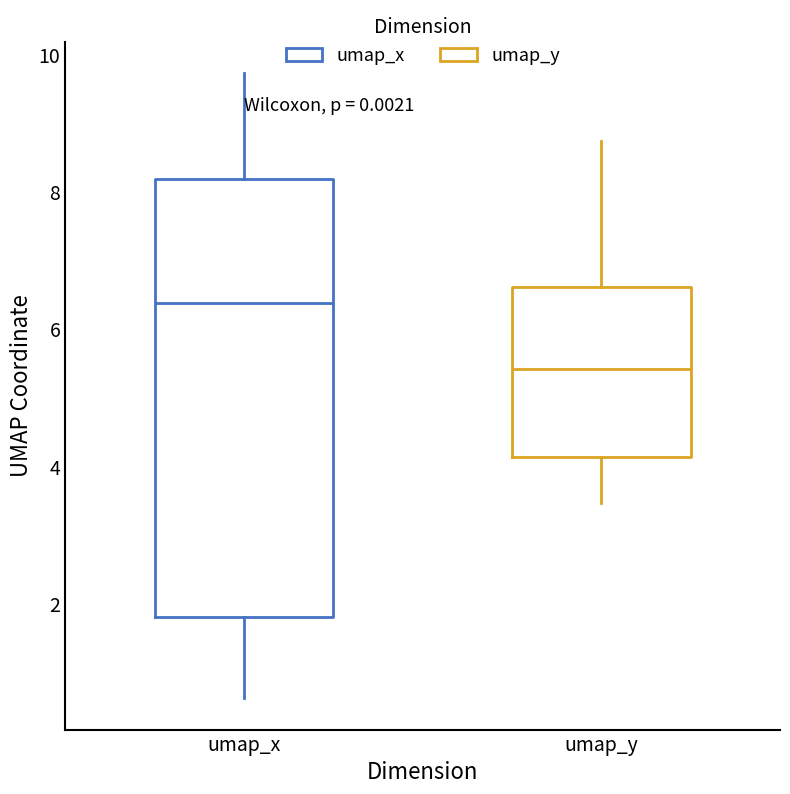

Reading left to right, transcribe this box plot: for each box, give where its median line is, the range the box spans, and where its two whiskers end, as read against the y-axis. The values are not printed on the chart, so give them approximately, as read against the axis.

umap_x: median 6.4, box 1.8 to 8.2, whiskers 0.6 to 9.8
umap_y: median 5.4, box 4.2 to 6.6, whiskers 3.4 to 8.8